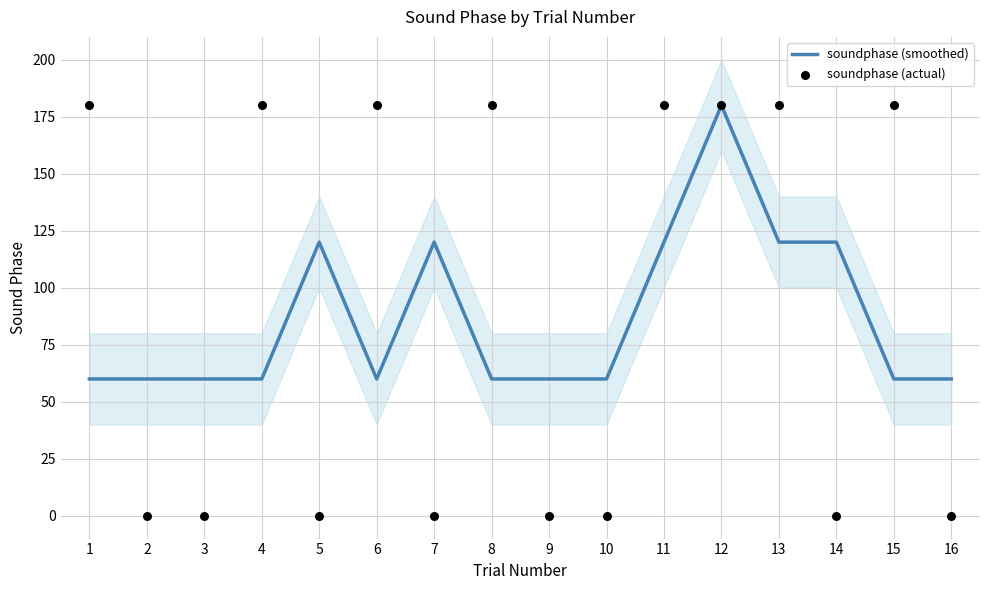

At how many categories does at least one series exceed 80?

11